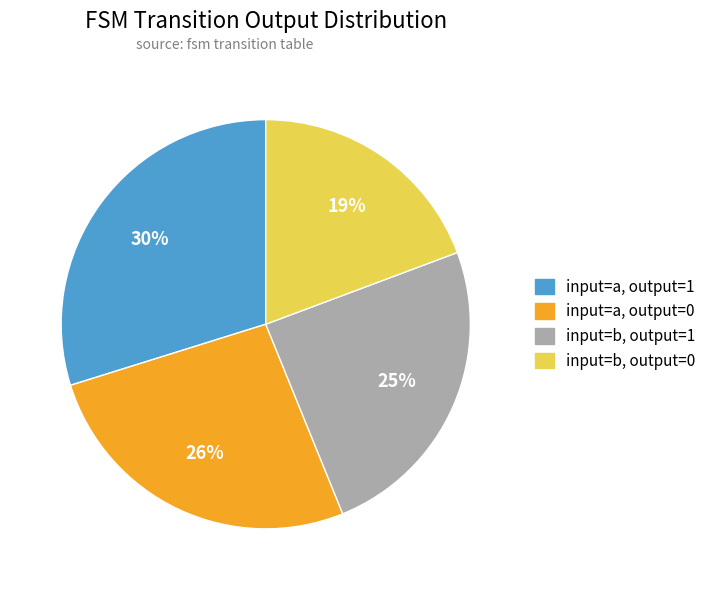

How many segments does this pie chart have?

4